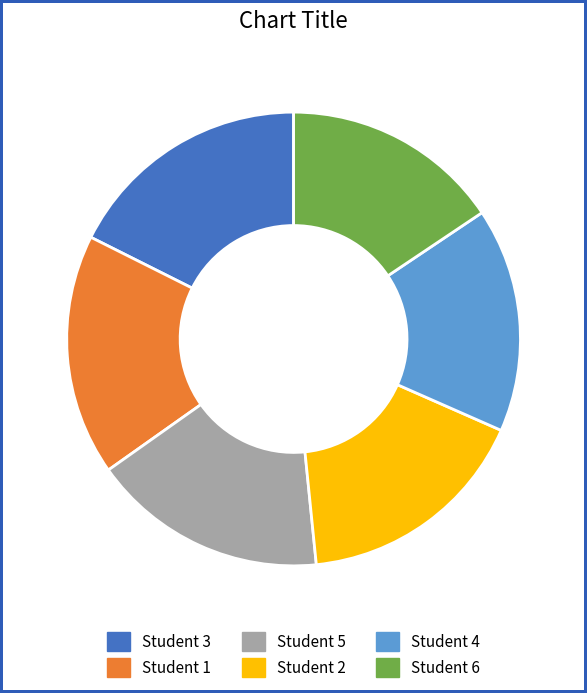

How many segments does this pie chart have?

6